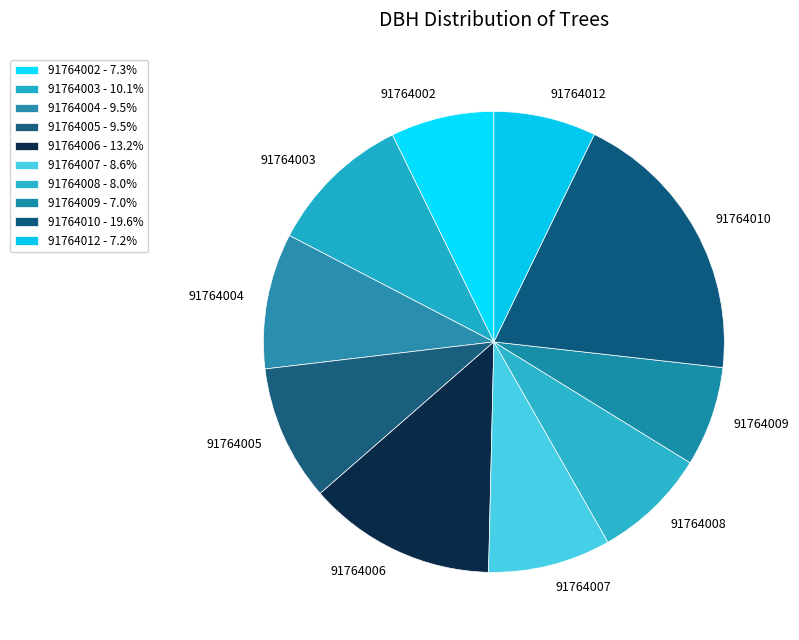

Count the number of slices in the pie.

10